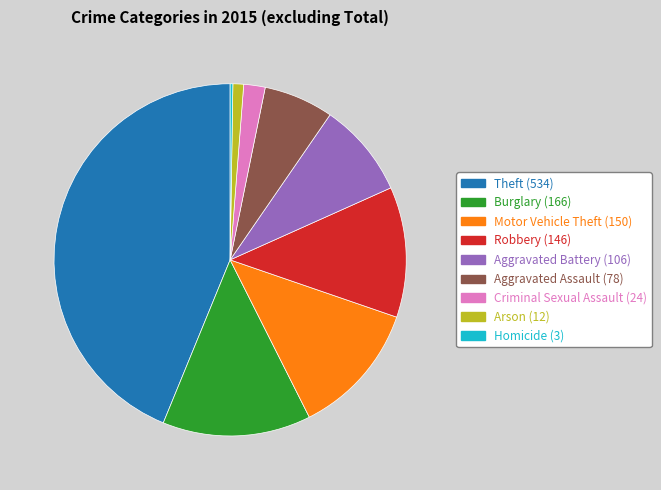

Between Criminal Sexual Assault and Burglary, which is larger?

Burglary